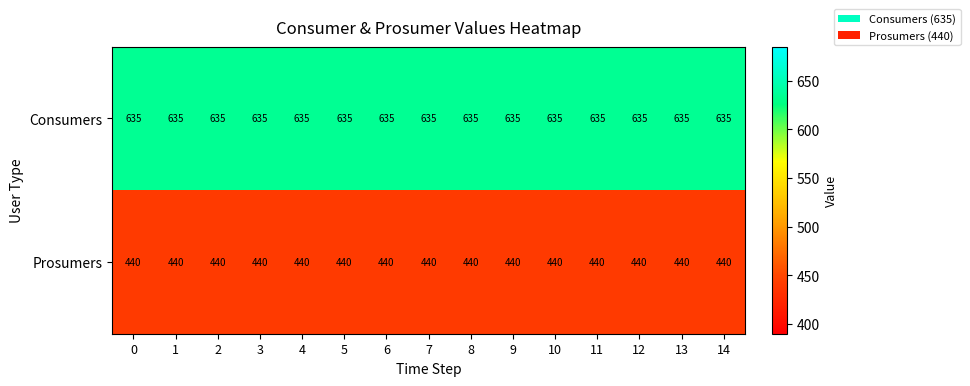

What is the spread (max minus min) of values at 8?

195